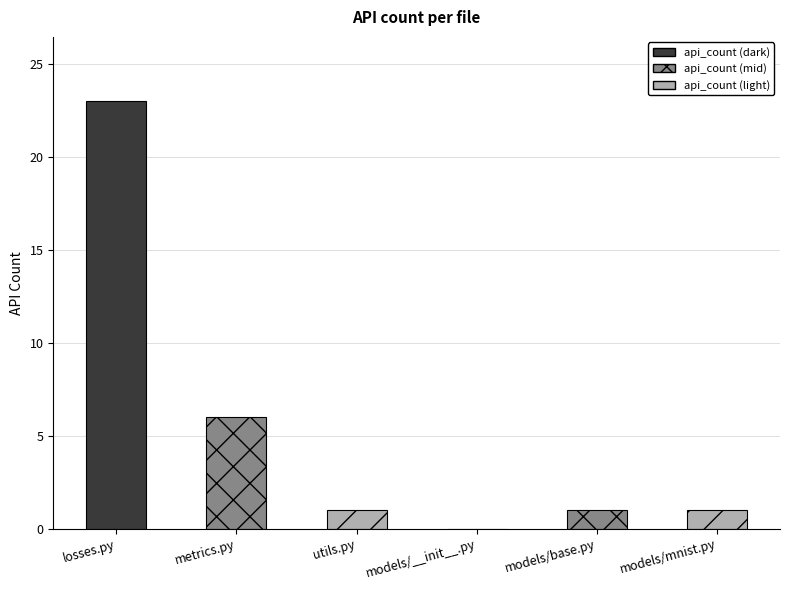

Reading left to right, transcribe all the data shown in this chart.

losses.py=23	metrics.py=6	utils.py=1	models/__init__.py=0	models/base.py=1	models/mnist.py=1